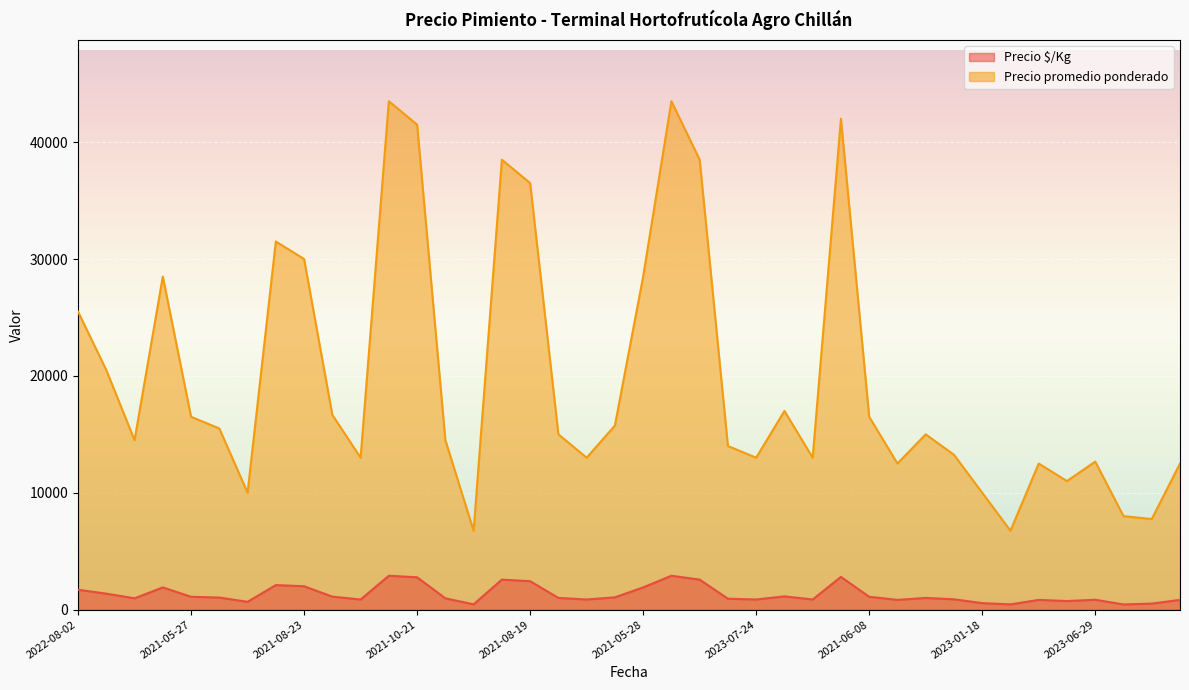

What is the highest value of the Precio $/Kg series?

2900